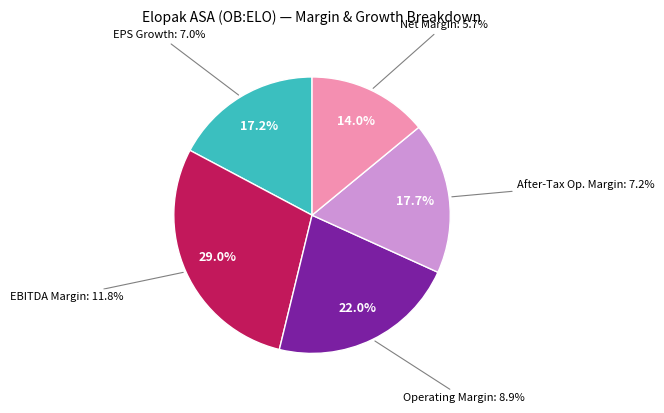

How many segments does this pie chart have?

5